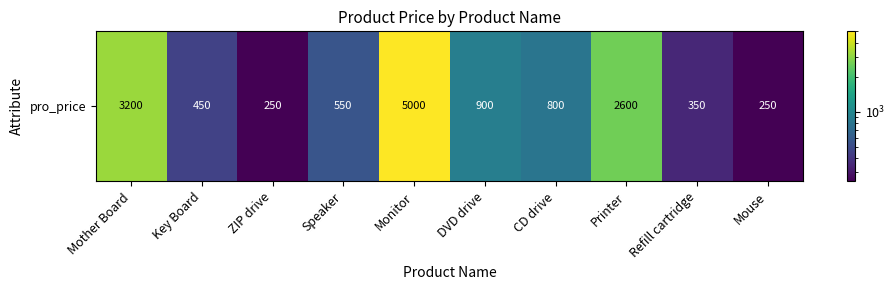

Reading left to right, transcribe all the data shown in this chart.

Mother Board=3200	Key Board=450	ZIP drive=250	Speaker=550	Monitor=5000	DVD drive=900	CD drive=800	Printer=2600	Refill cartridge=350	Mouse=250